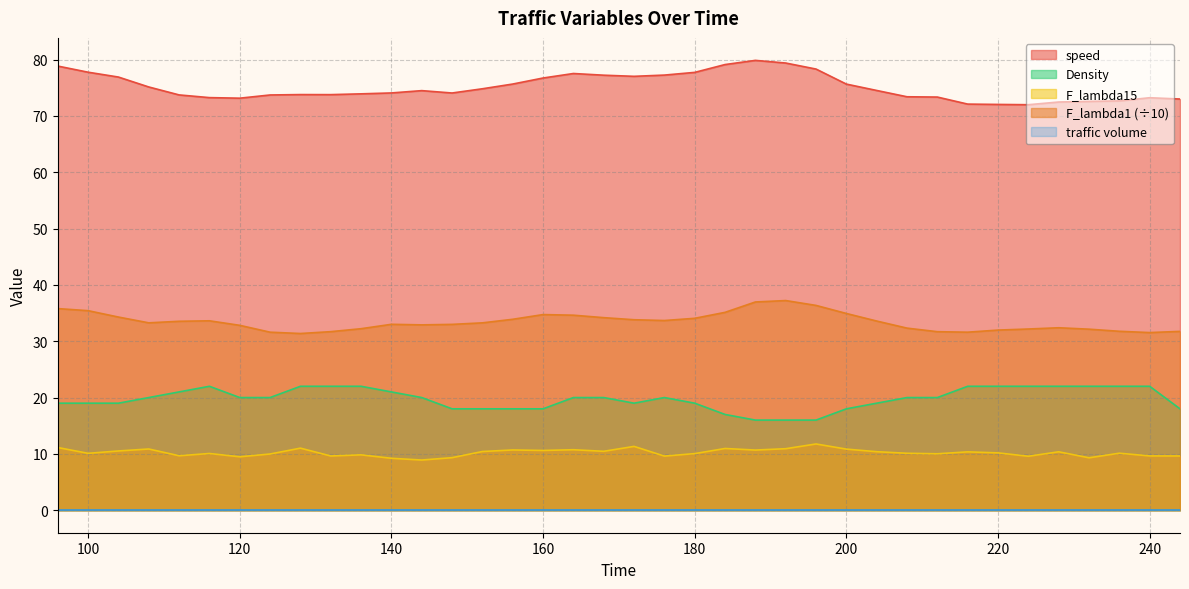

True or false: Density and speed intersect in this chart.

False